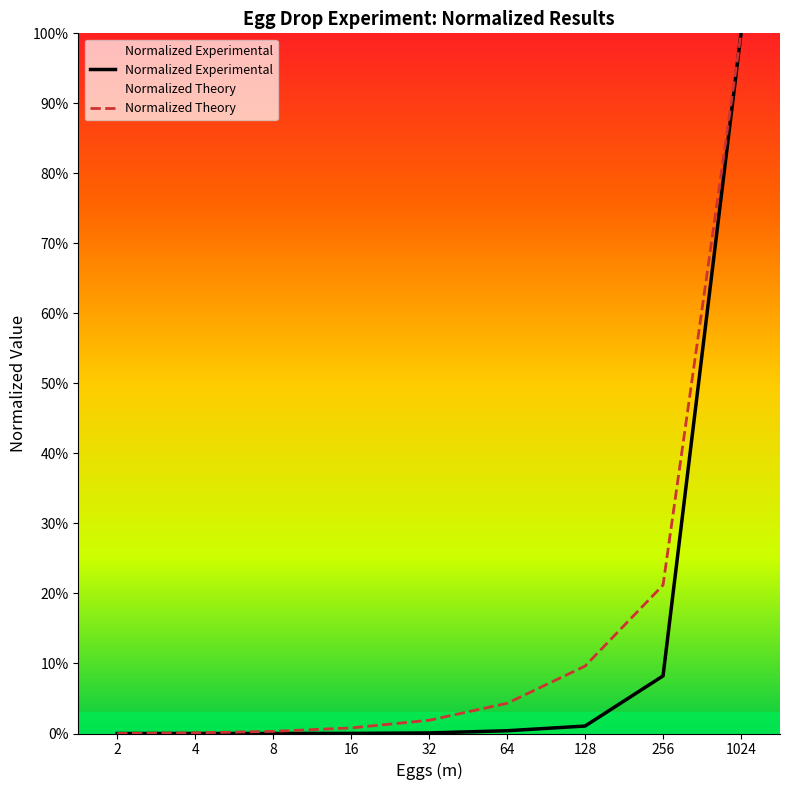

True or false: Normalized Experimental and Normalized Theory intersect in this chart.

False